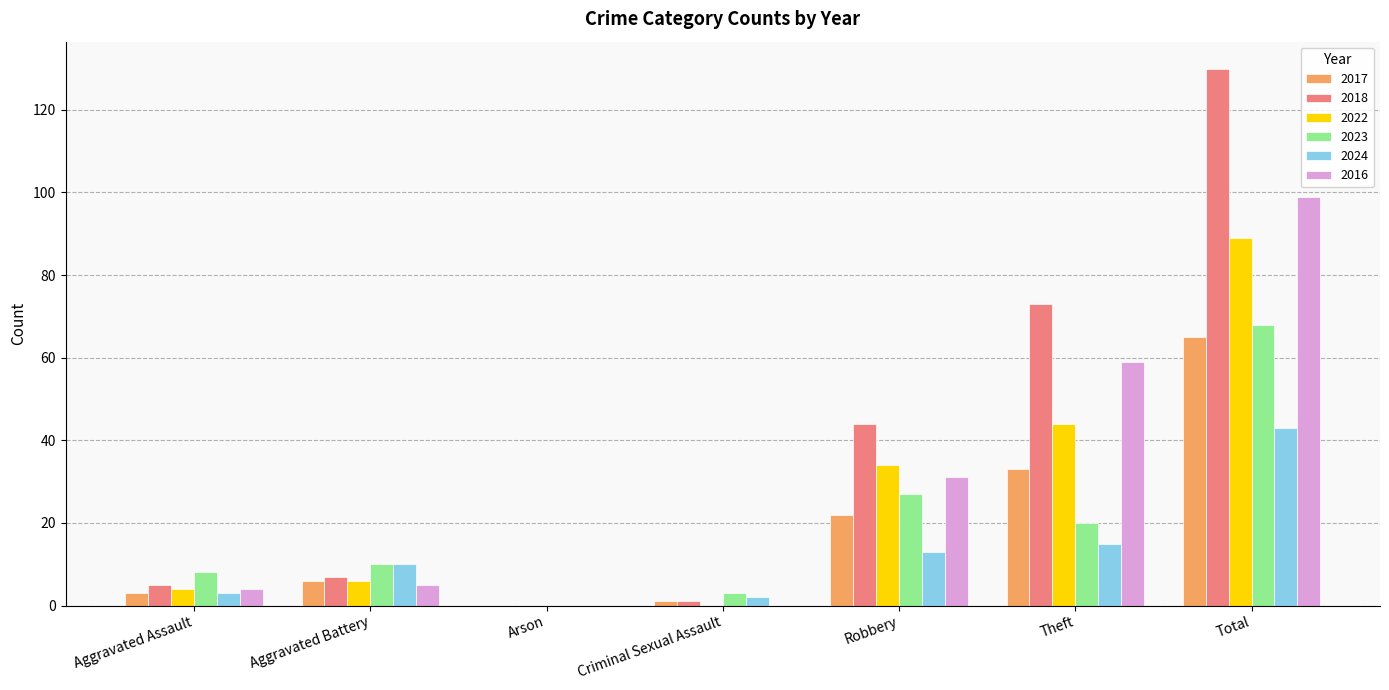

What is the sum of all 2024 values?

86